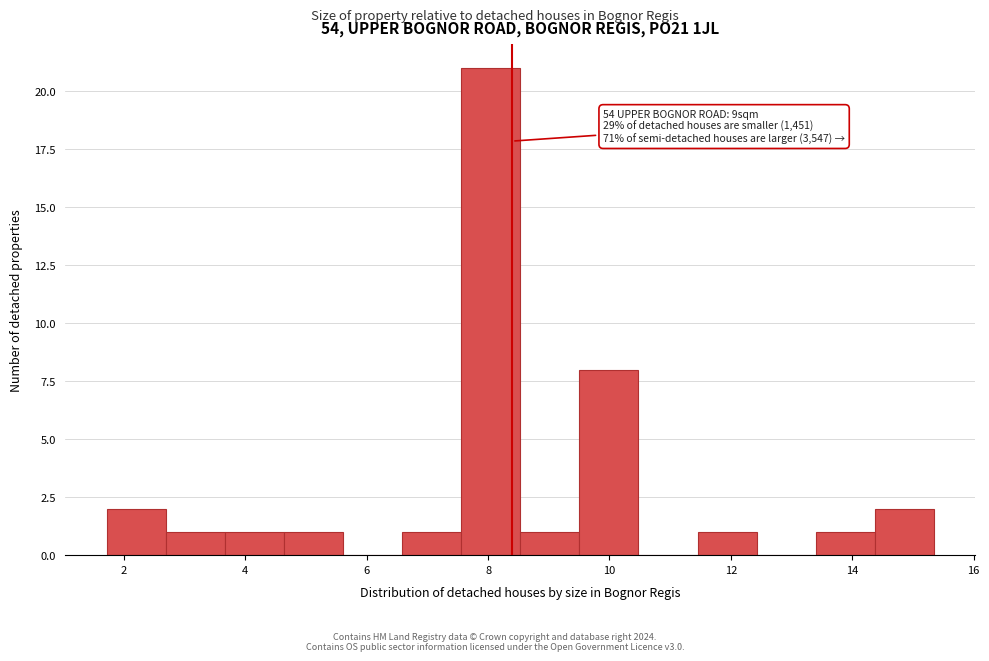

Which range on the x-axis has the tallest bar?

7.6 to 8.6